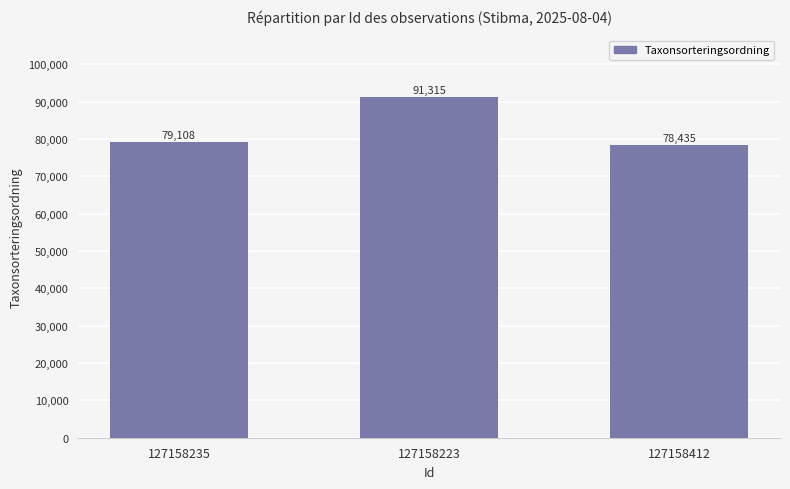

What is the change in value from 127158235 to 127158223?

+12207